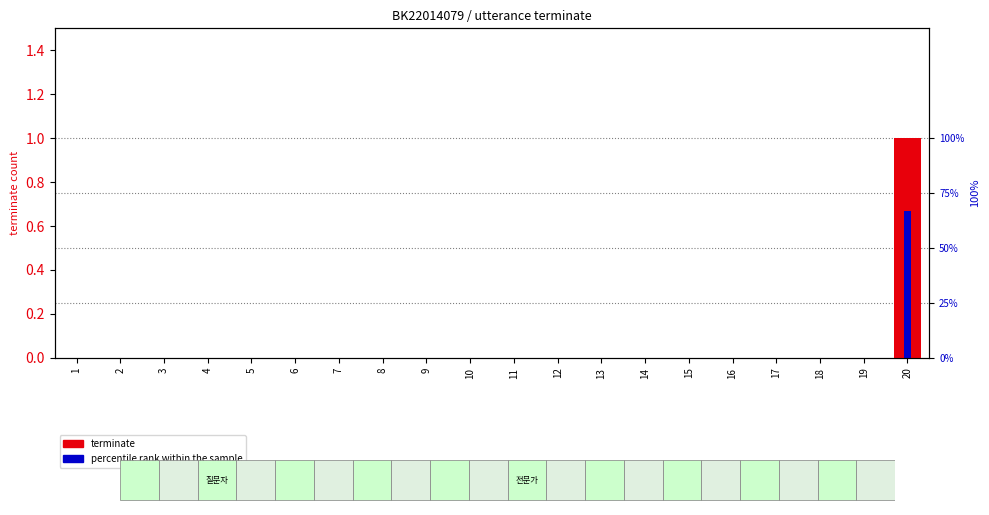

Reading left to right, what are all the values shown in this chart?

terminate: 0.0	0.0	0.0	0.0	0.0	0.0	0.0	0.0	0.0	0.0	0.0	0.0	0.0	0.0	0.0	0.0	0.0	0.0	0.0	1.0
percentile rank within the sample: 0.0	0.0	0.0	0.0	0.0	0.0	0.0	0.0	0.0	0.0	0.0	0.0	0.0	0.0	0.0	0.0	0.0	0.0	0.0	0.7